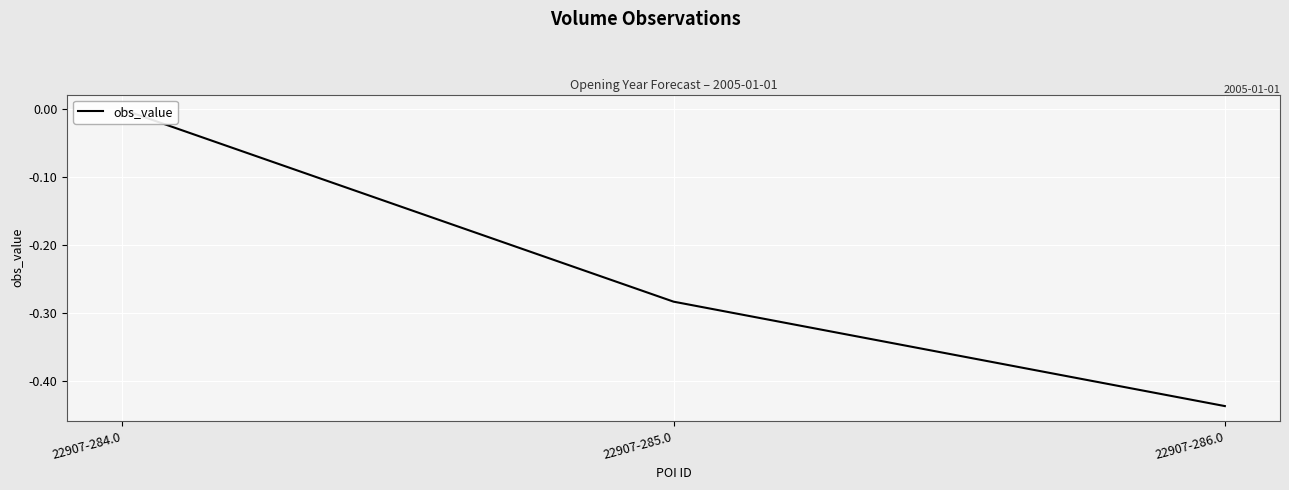

The value at 22907-285.0 is -0.3. True or false?

True